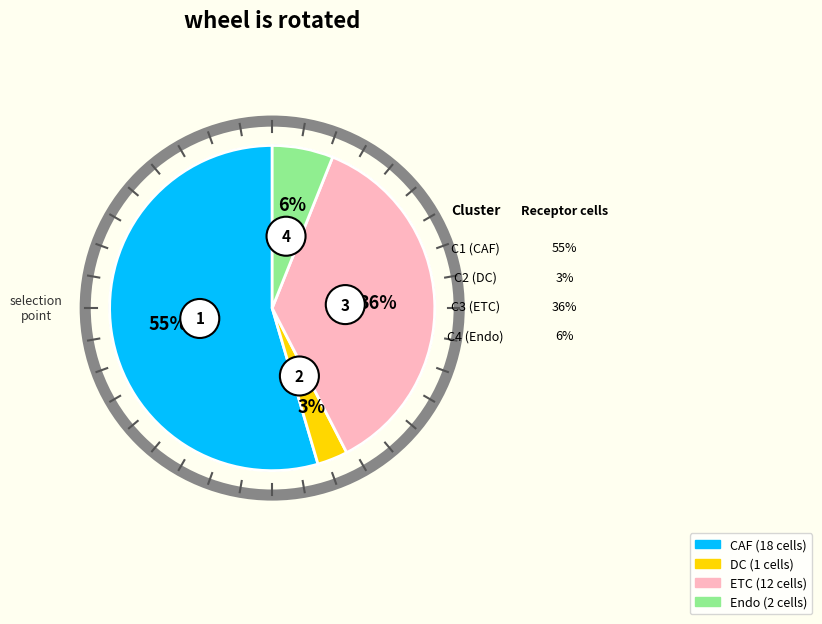

What is the majority slice?

CAF